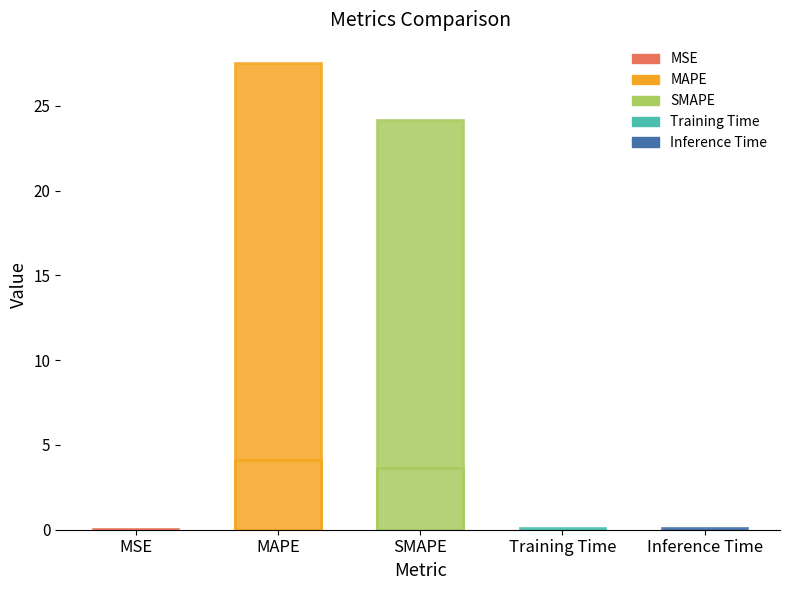

Reading left to right, what are all the values shown in this chart?

MSE=0.0	MAPE=27.5	SMAPE=24.2	Training Time=0.1	Inference Time=0.1